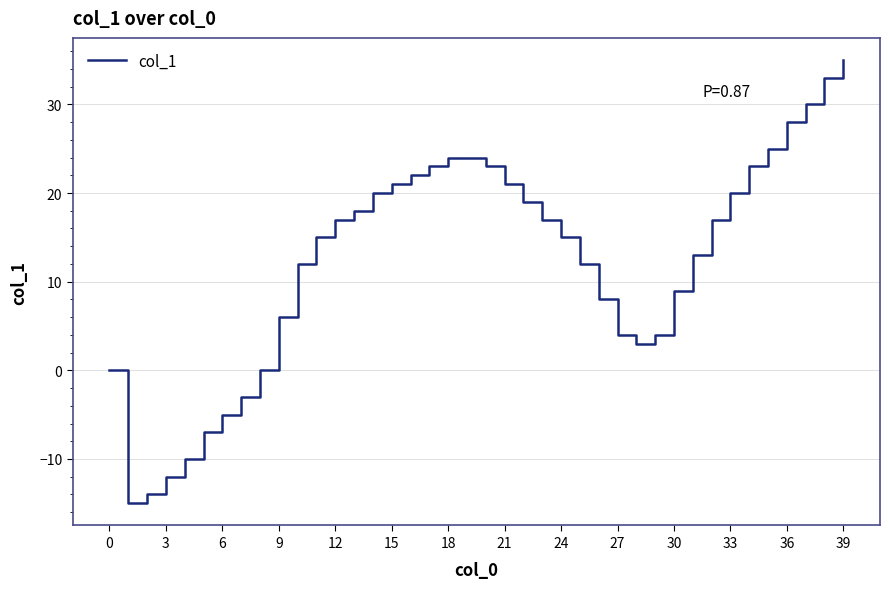

Reading left to right, what are all the values shown in this chart?

0	-15	-14	-12	-10	-7	-5	-3	0	6	12	15	17	18	20	21	22	23	24	24	23	21	19	17	15	12	8	4	3	4	9	13	17	20	23	25	28	30	33	35